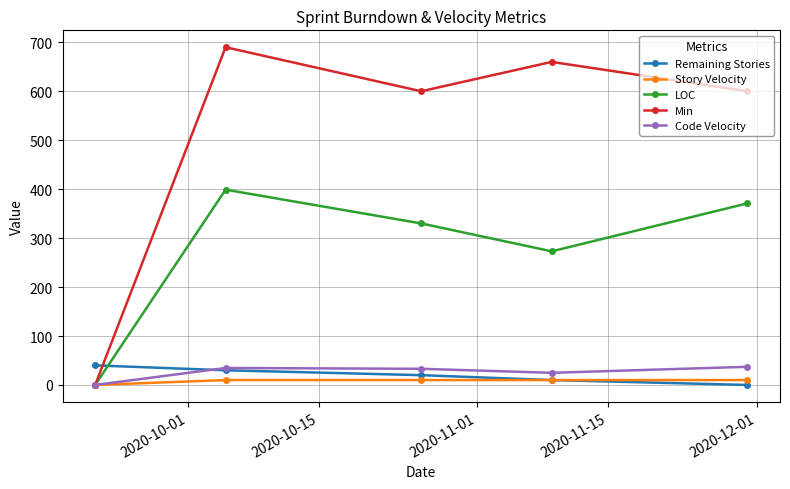

What is the value of the Min point at the 5th from the left?

600.0